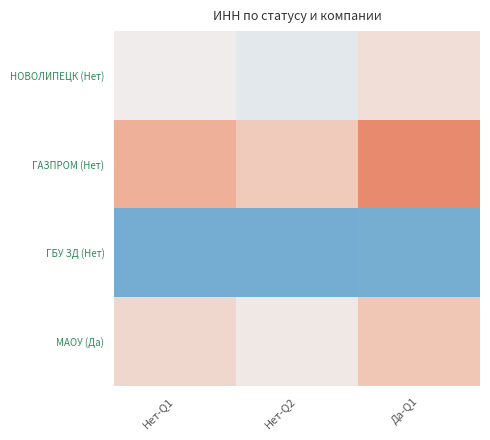

Reading left to right, list all the values displayed in this chart.

НОВОЛИПЕЦК (Нет): Нет-Q1=0.1	Нет-Q2=-0.2	Да-Q1=0.3
ГАЗПРОМ (Нет): Нет-Q1=1.1	Нет-Q2=0.7	Да-Q1=1.5
ГБУ ЗД (Нет): Нет-Q1=-1.6	Нет-Q2=-1.6	Да-Q1=-1.6
МАОУ (Да): Нет-Q1=0.4	Нет-Q2=0.1	Да-Q1=0.7